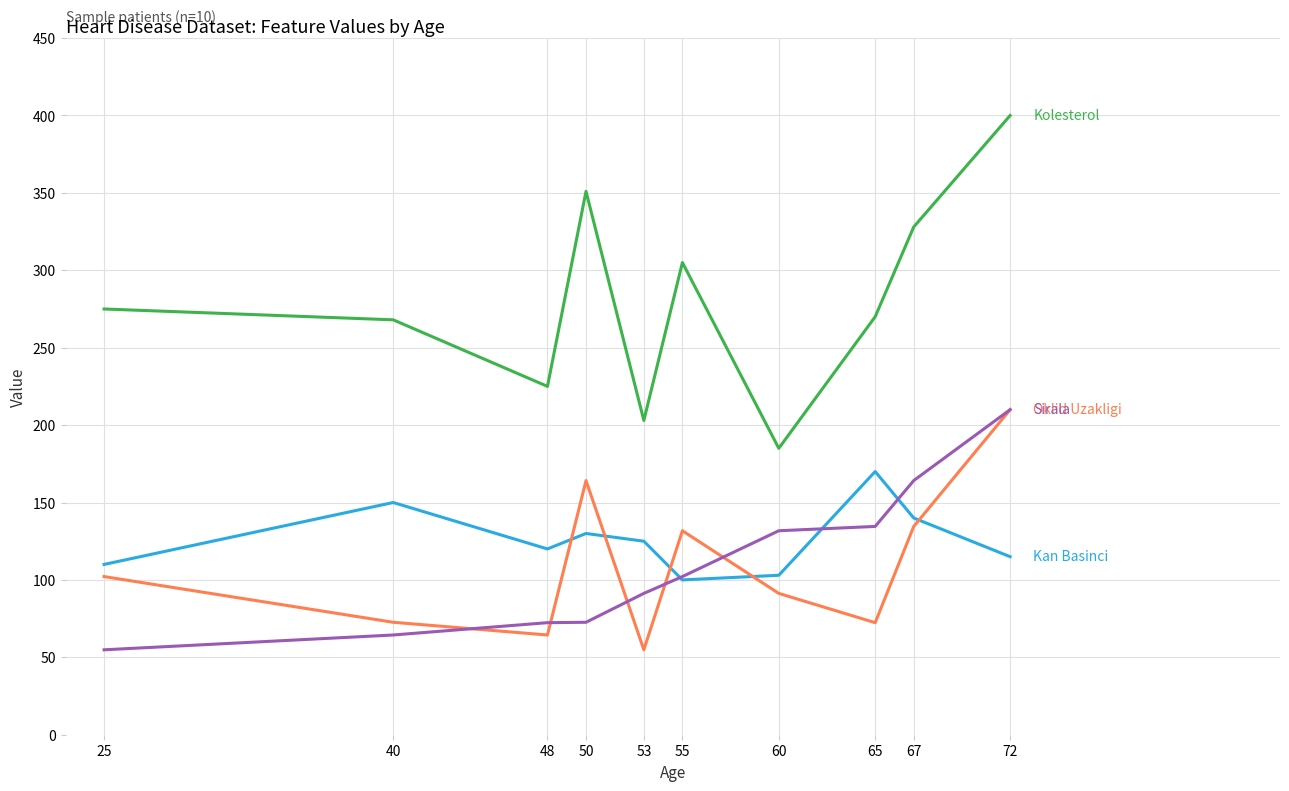

At which category is the sum across all series the highest?

72